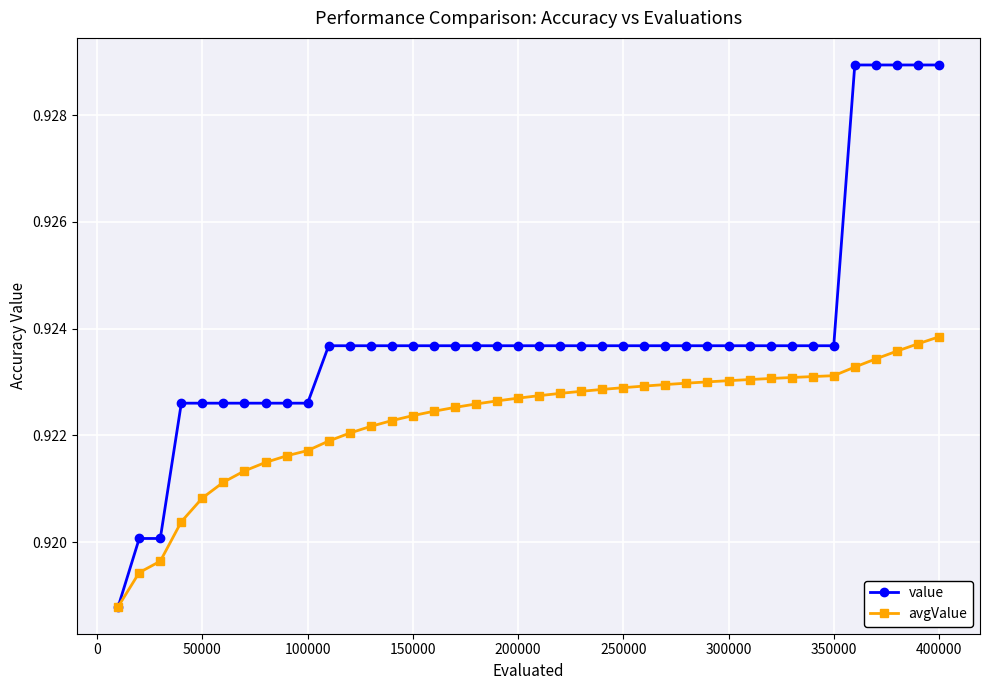

List the series in order of their overall mean, lowest first.

avgValue, value